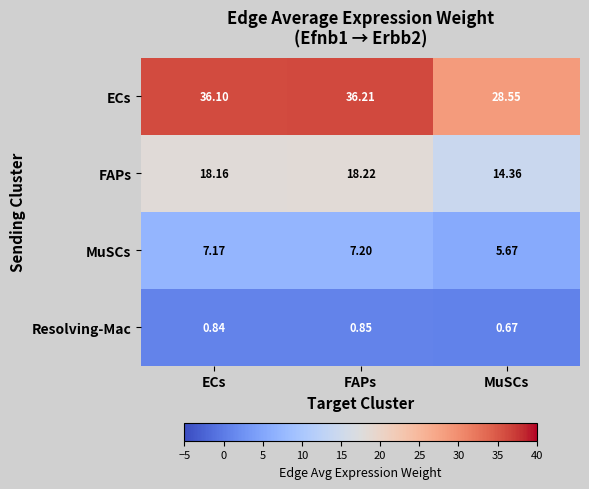

Where does the MuSCs series first go above 7?

ECs